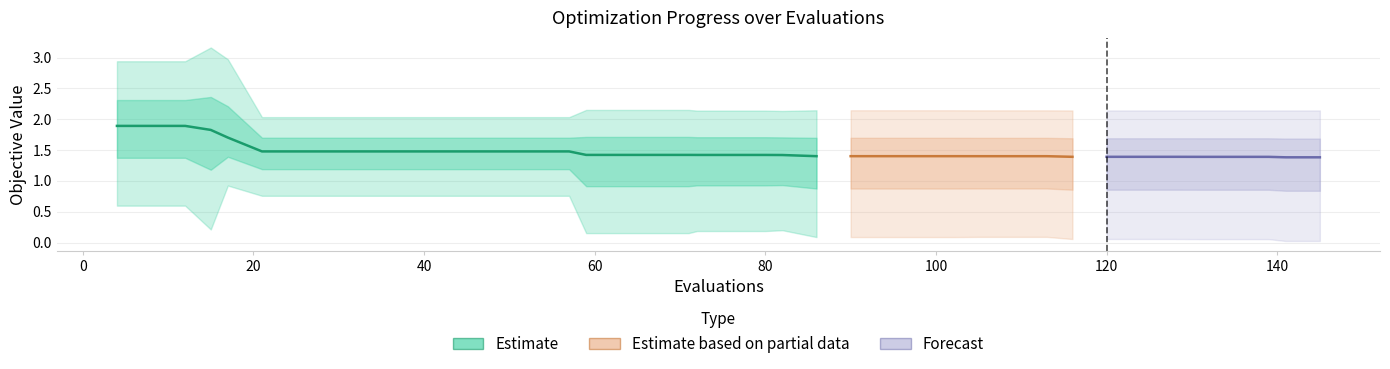

Which category has the highest value across all series?

15